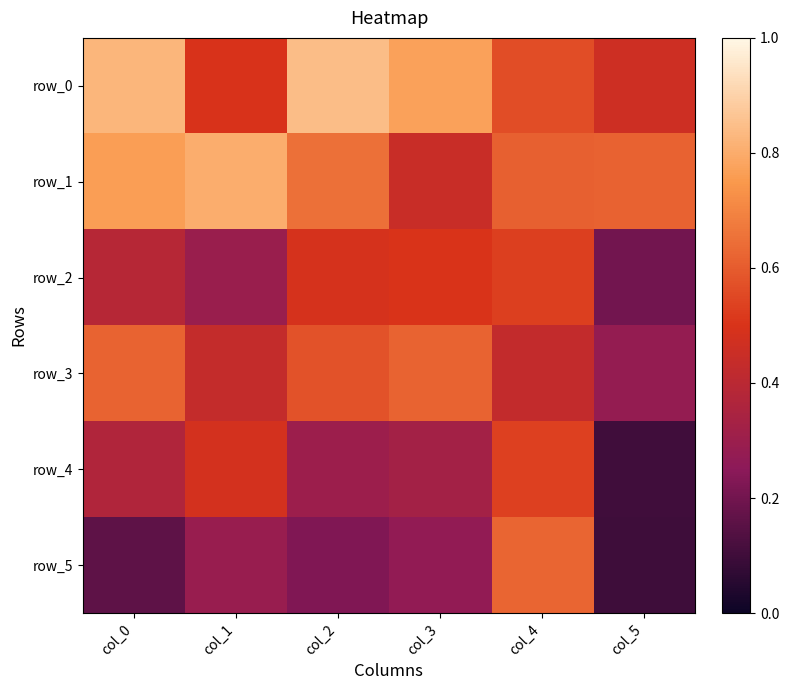

Which label corresponds to the smallest value in the chart?

col_5